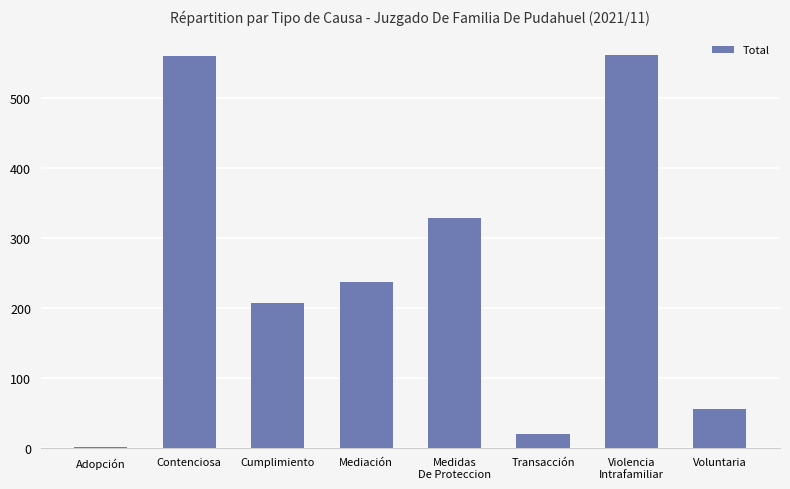

The chart shows a value of 207 at Cumplimiento. True or false?

True